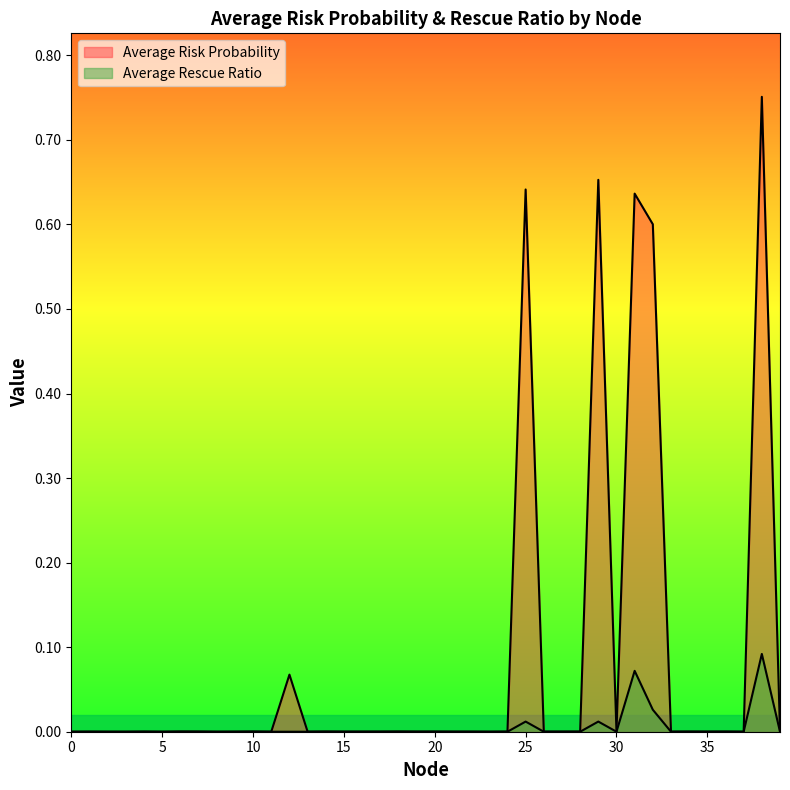

Rank the series at 9 from lowest to highest value.

Average Rescue Ratio, Average Risk Probability